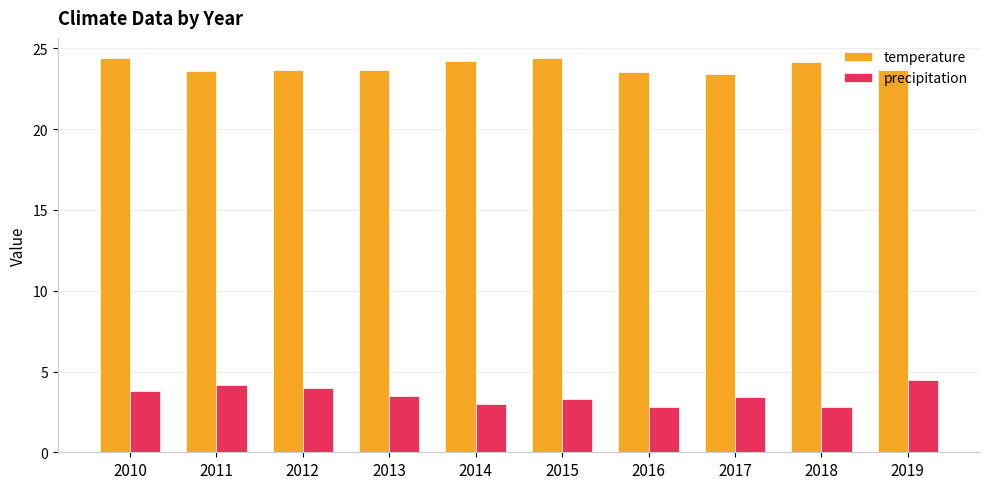

Which series has the widest spread of values?

precipitation